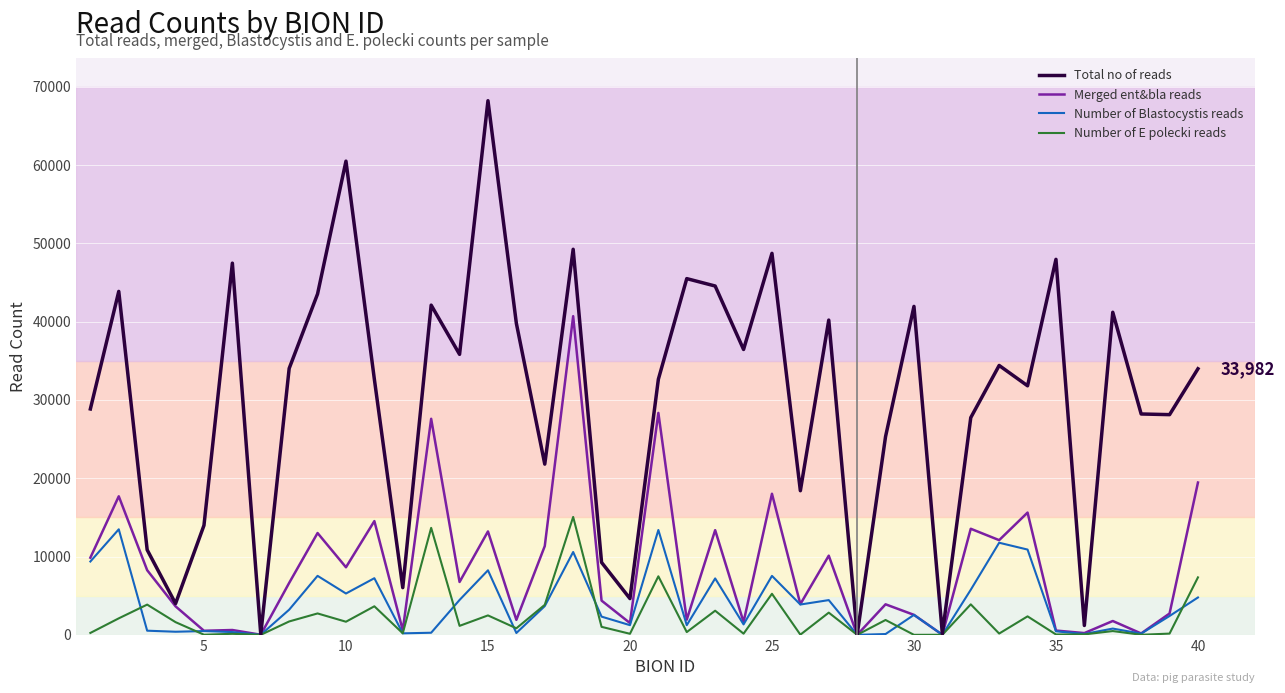

Which series has the widest spread of values?

Total no of reads